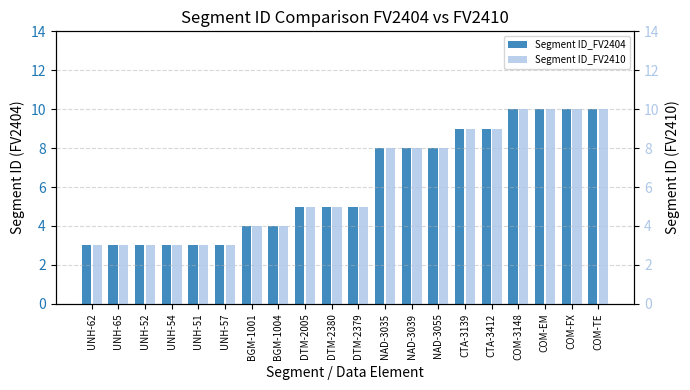

Is it true that Segment ID_FV2410 equals 2 at UNH-52?

False